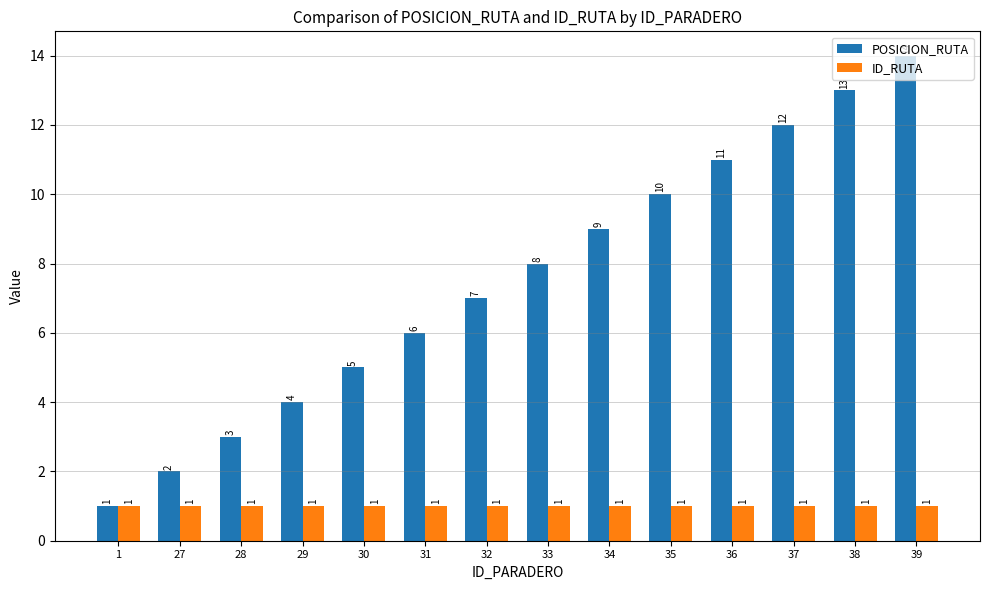

What is the total value across all series at 36?

12